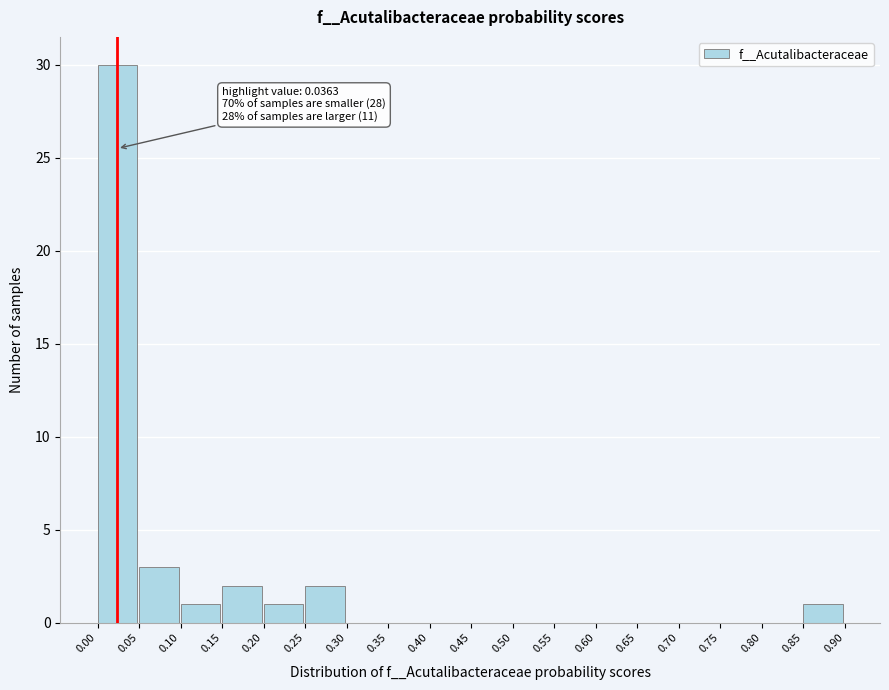

Over which range of the x-axis is the bar tallest?

0.00 to 0.05